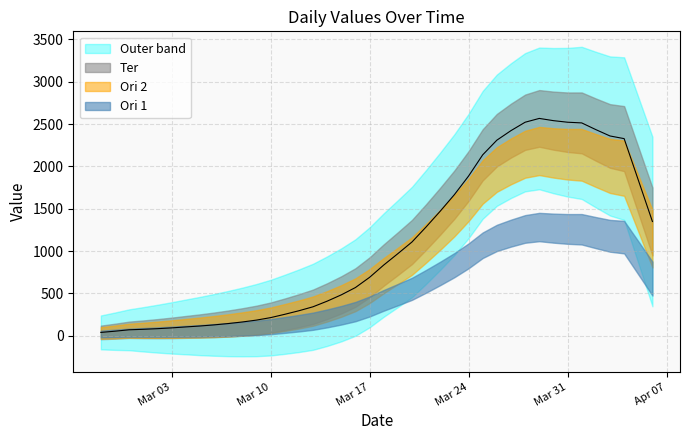

The chart shows a value of 41.3 at 2020-03-02. True or false?

False